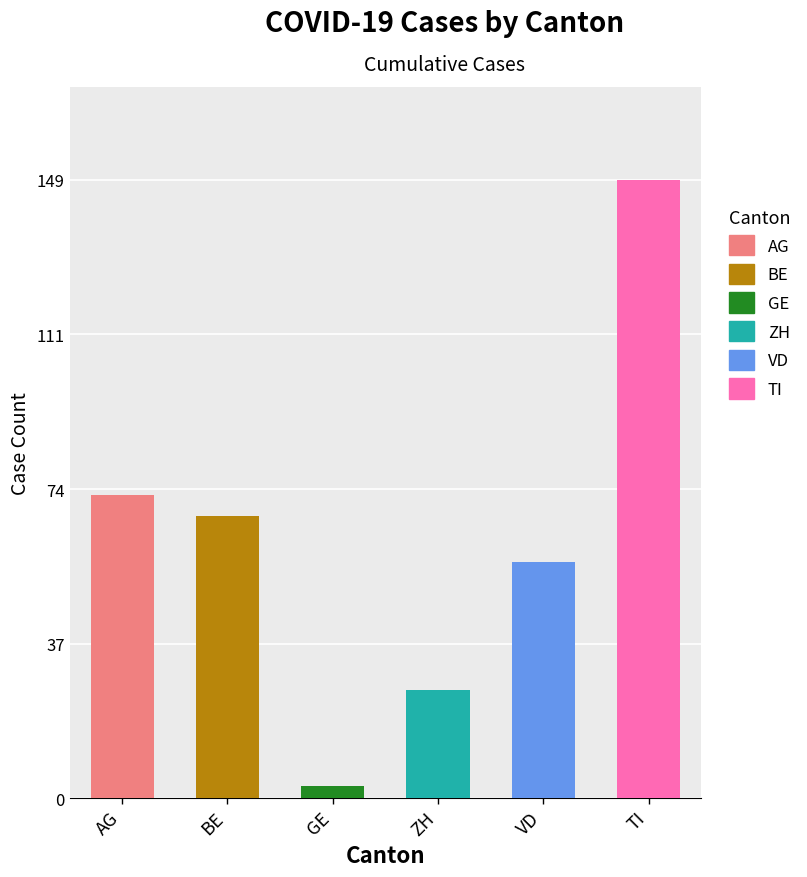

What is the greatest value displayed?

149